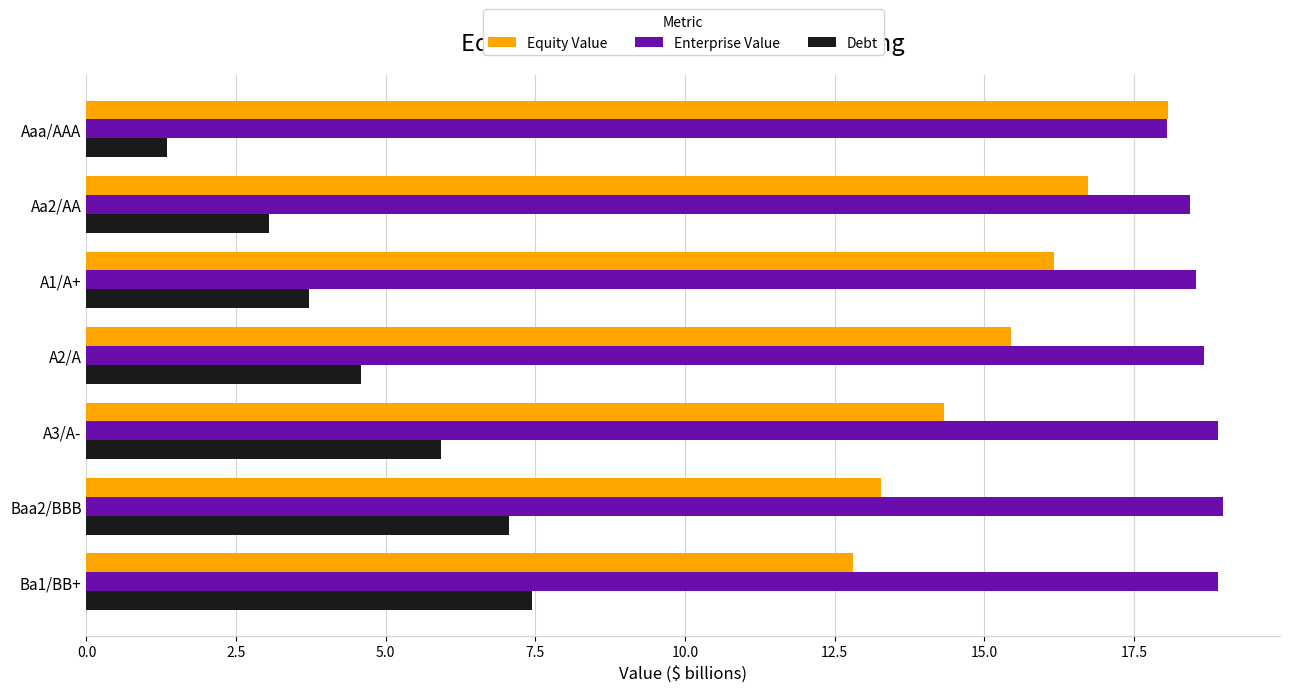

Is it true that Debt equals 3.7 at A1/A+?

True